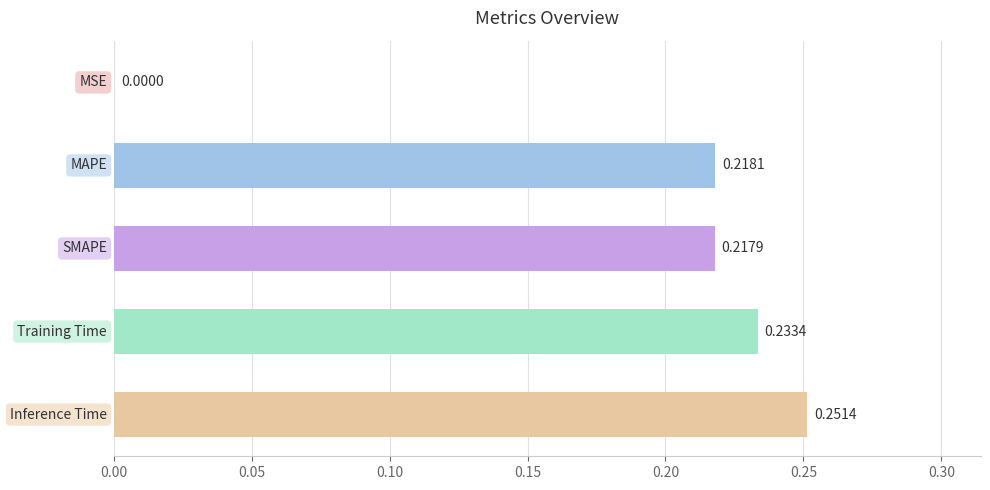

What is the difference between the maximum and minimum values?

0.3